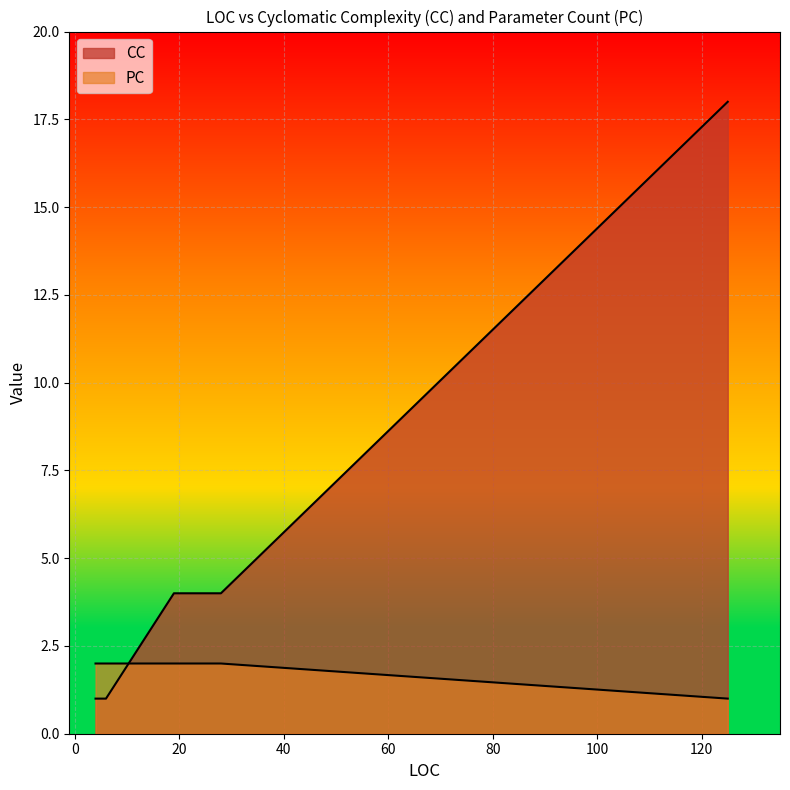

Which category has the lowest value in the PC series?

125